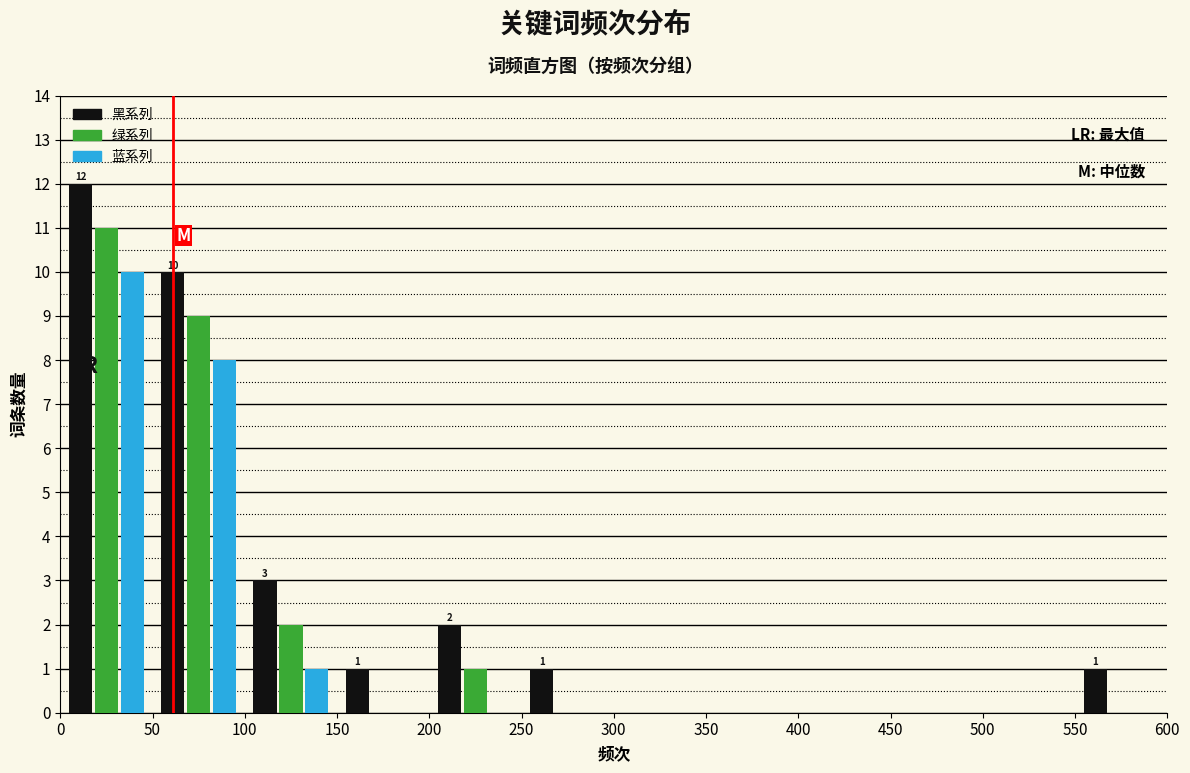

In the 蓝系列 series, which range on the x-axis has the tallest bar?

0 to 50